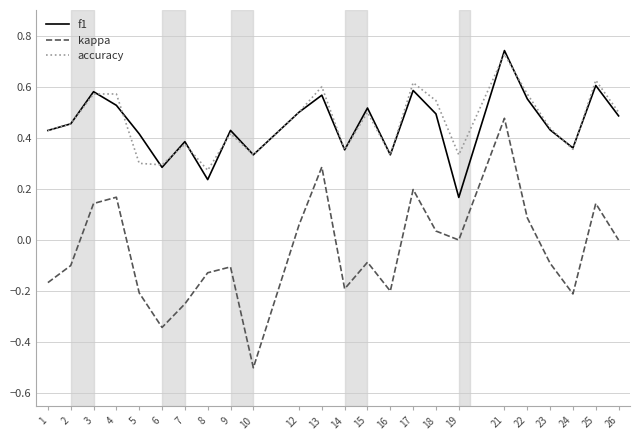

True or false: f1 and kappa cross at least once.

False